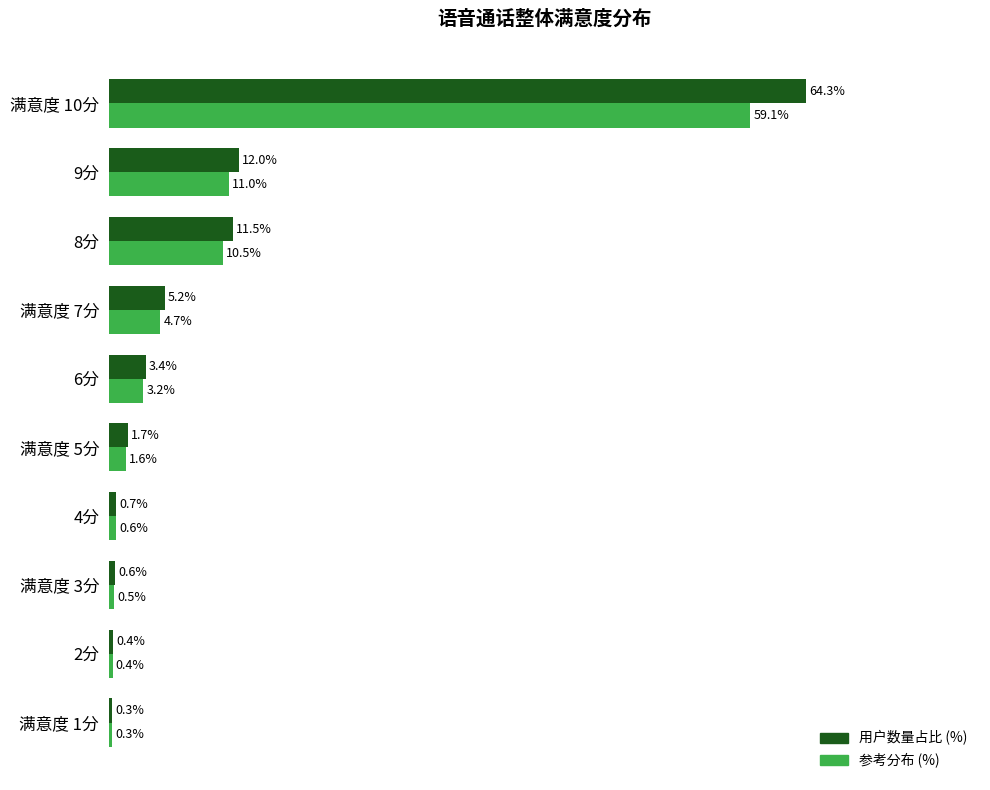

Where is 用户数量占比 (%) nearest to the value 32?

9分